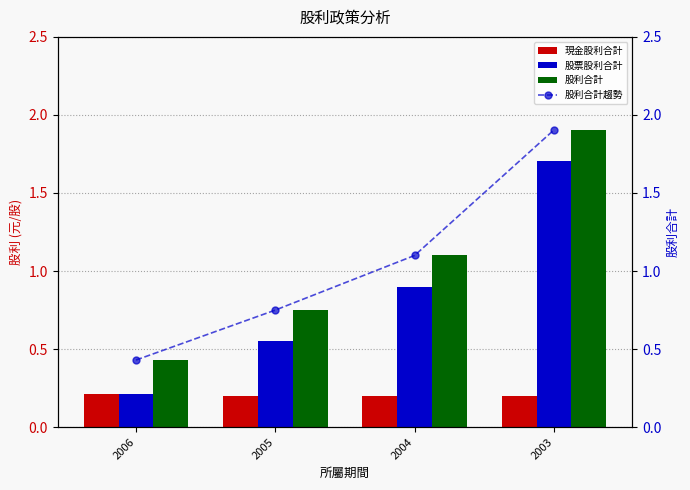

Which series has the largest total across all categories?

股利合計